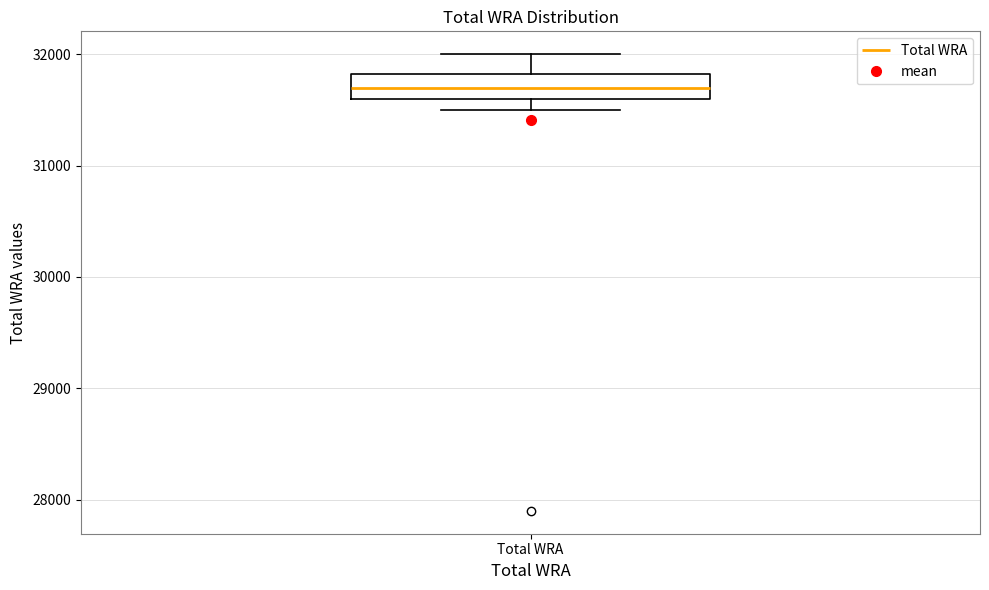

Where is the lower edge of the box for Total WRA on the y-axis? The values are not printed on the chart, so give them approximately, as read against the axis.

31600